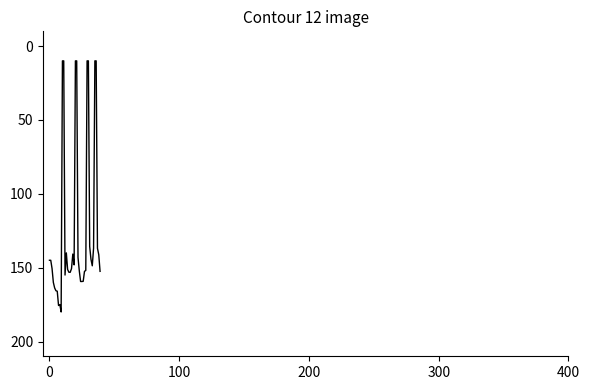

What is the difference between the maximum and minimum values?

170.0